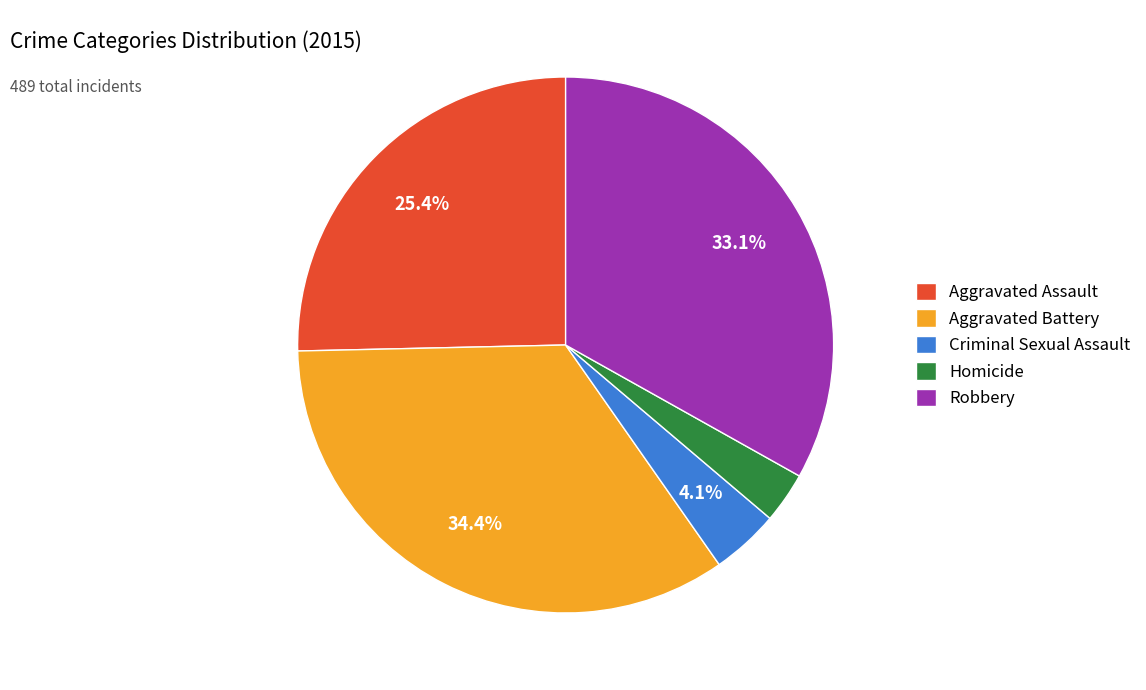

Which has a higher value, Aggravated Battery or Criminal Sexual Assault?

Aggravated Battery